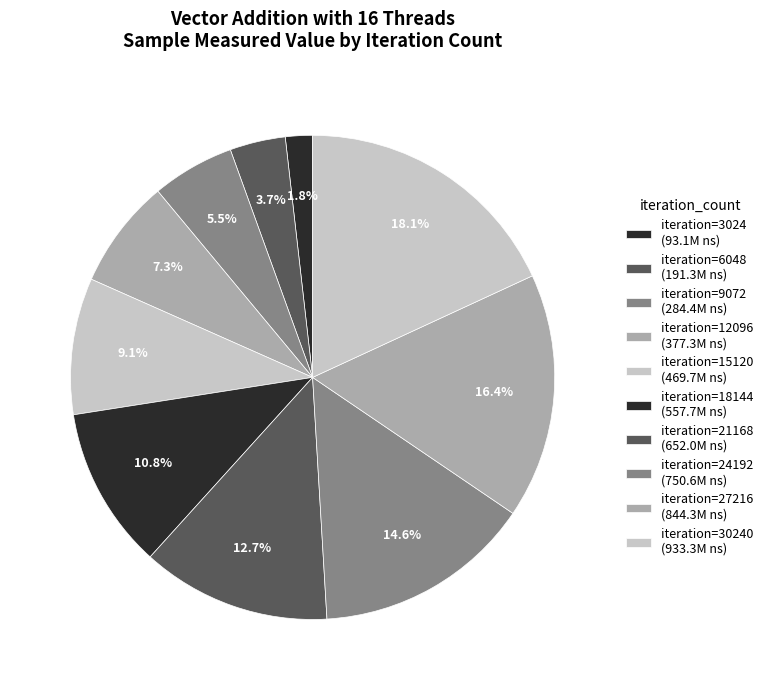

Is there any slice that represents more than half of the pie?

No